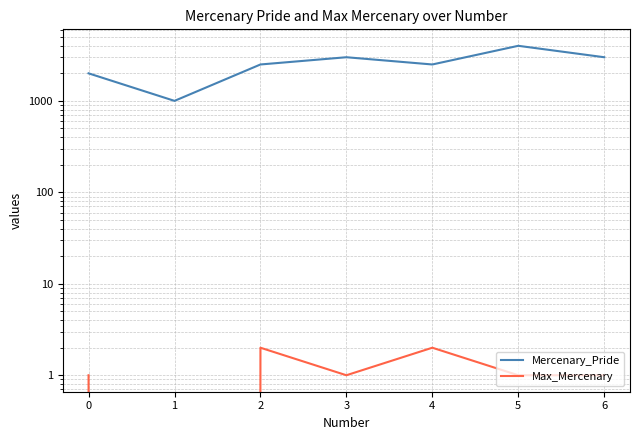

True or false: Mercenary_Pride and Max_Mercenary cross at least once.

False